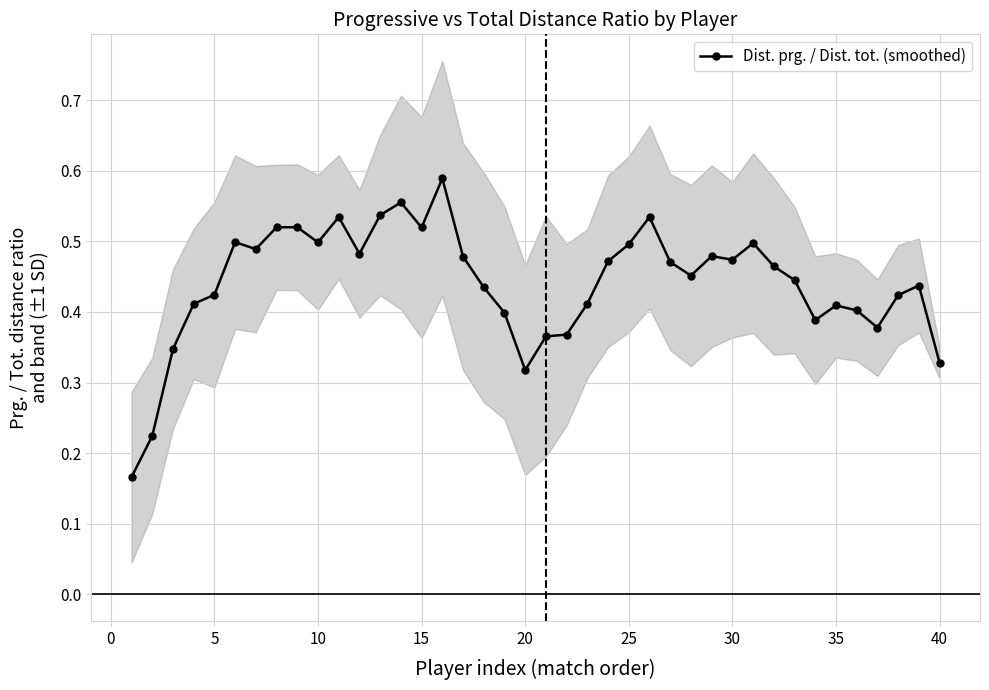

True or false: Dist. prg. / Dist. tot. (smoothed) has more than 0 interior local peaks.

True